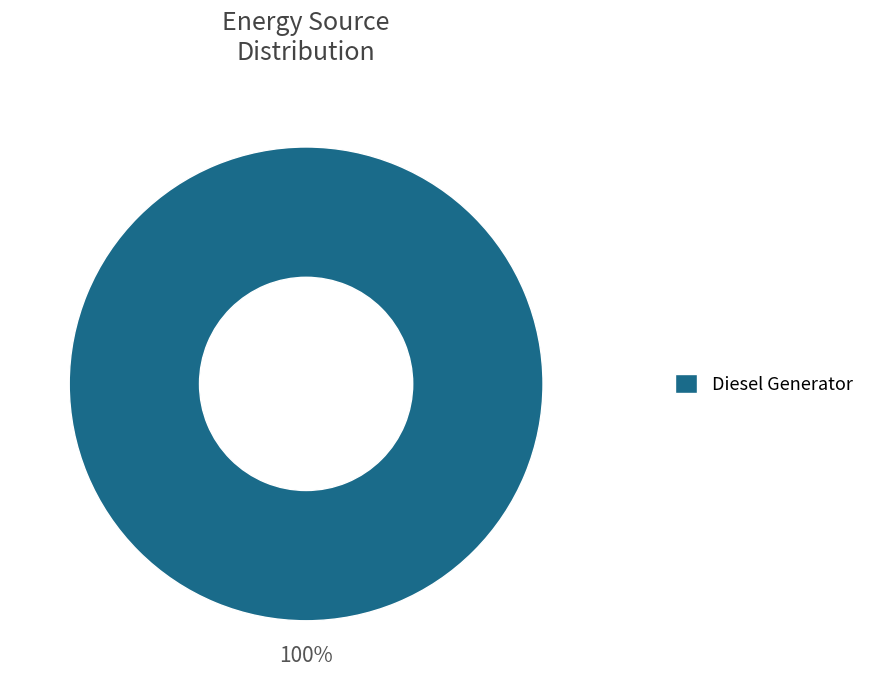

Rank the categories by value from lowest to highest.

Diesel Generator